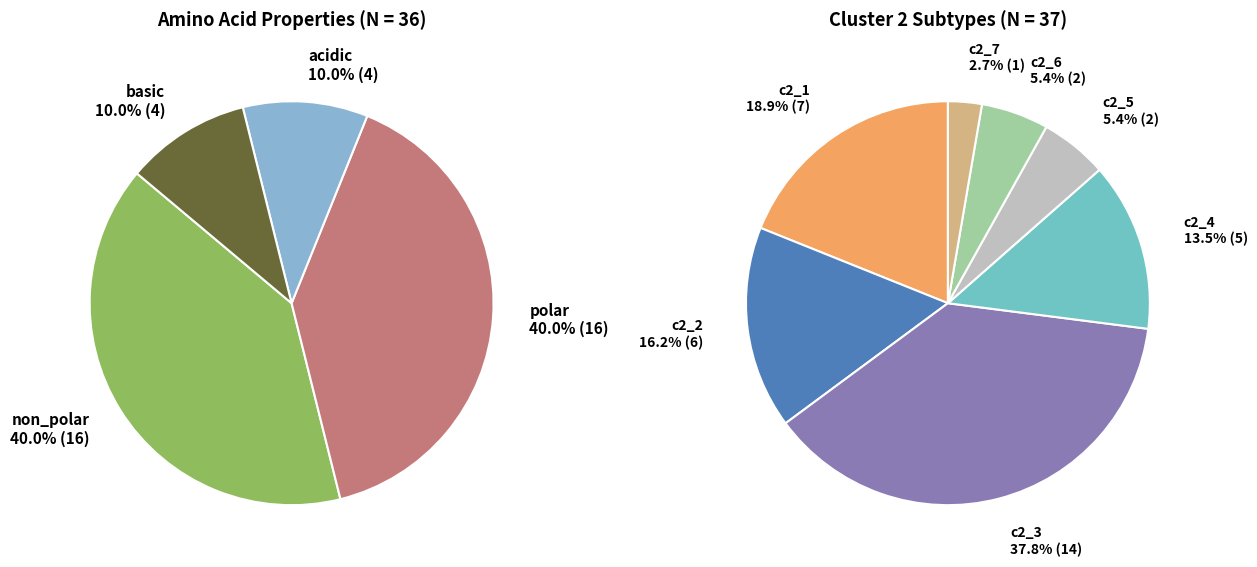

How many slices are in this pie chart?

4